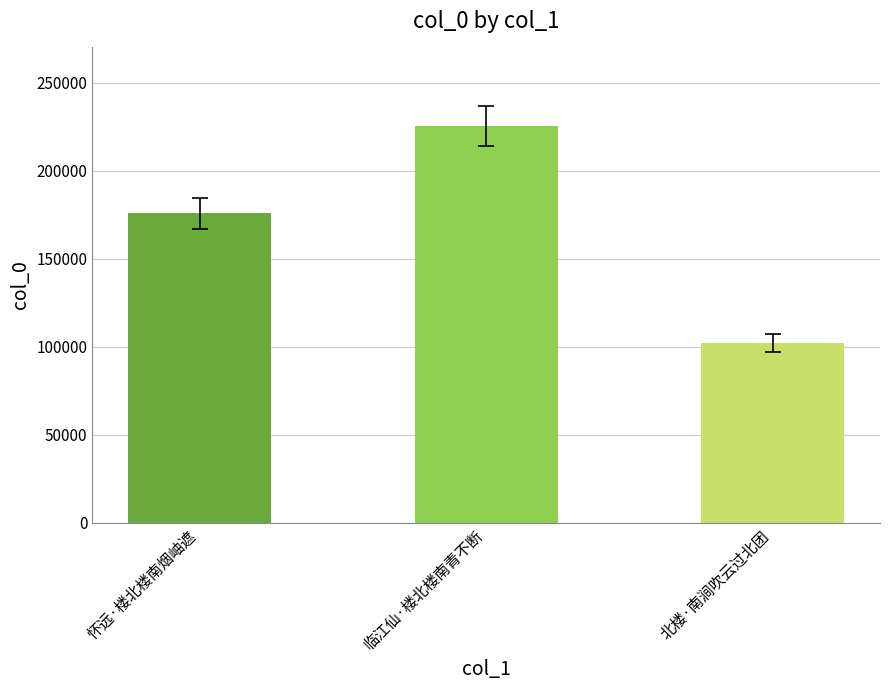

Rank the categories by value from highest to lowest.

临江仙·楼北楼南青不断, 怀远·楼北楼南烟岫遮, 北楼·南涧吹云过北团